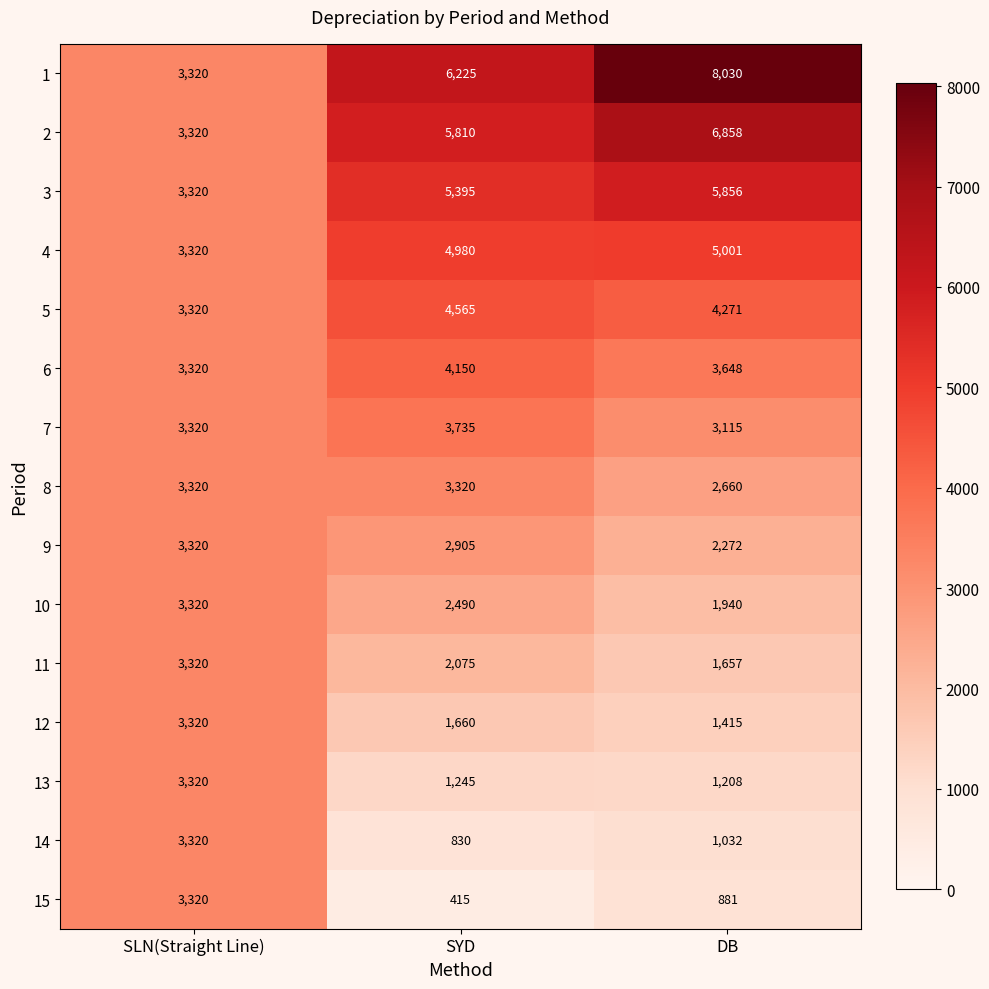

Read the 5 value at SLN(Straight Line), to the nearest 100.

3300